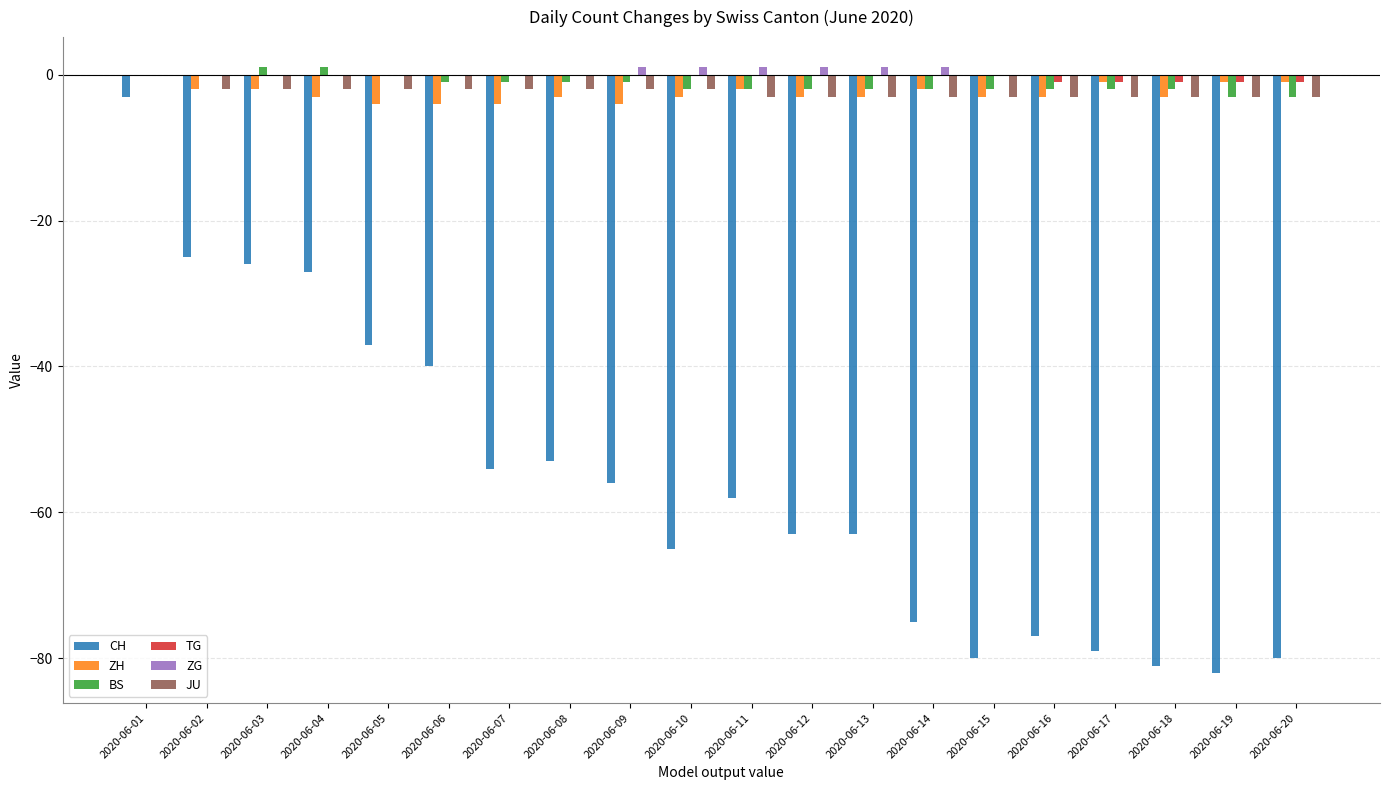

At which category is the sum across all series the highest?

2020-06-01